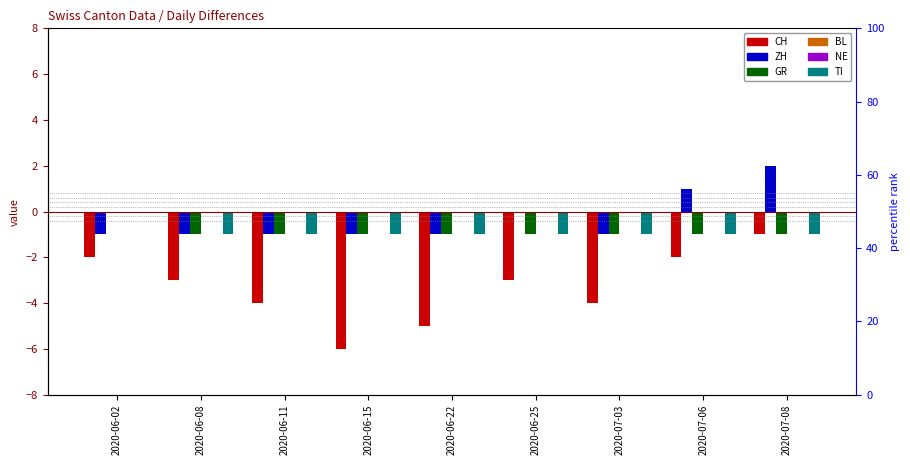

At which category does the chart reach its minimum across all series?

2020-06-15